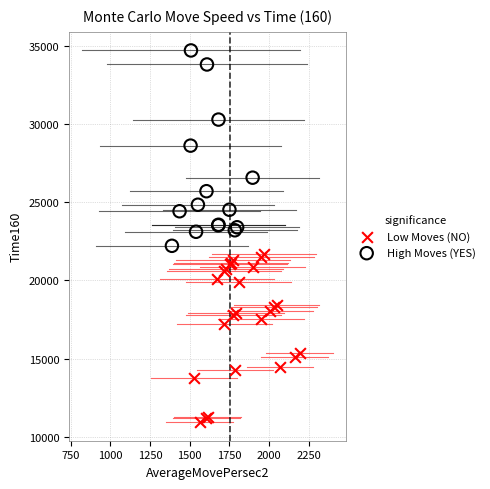

Which series contains the highest Y value?

High Moves (YES)